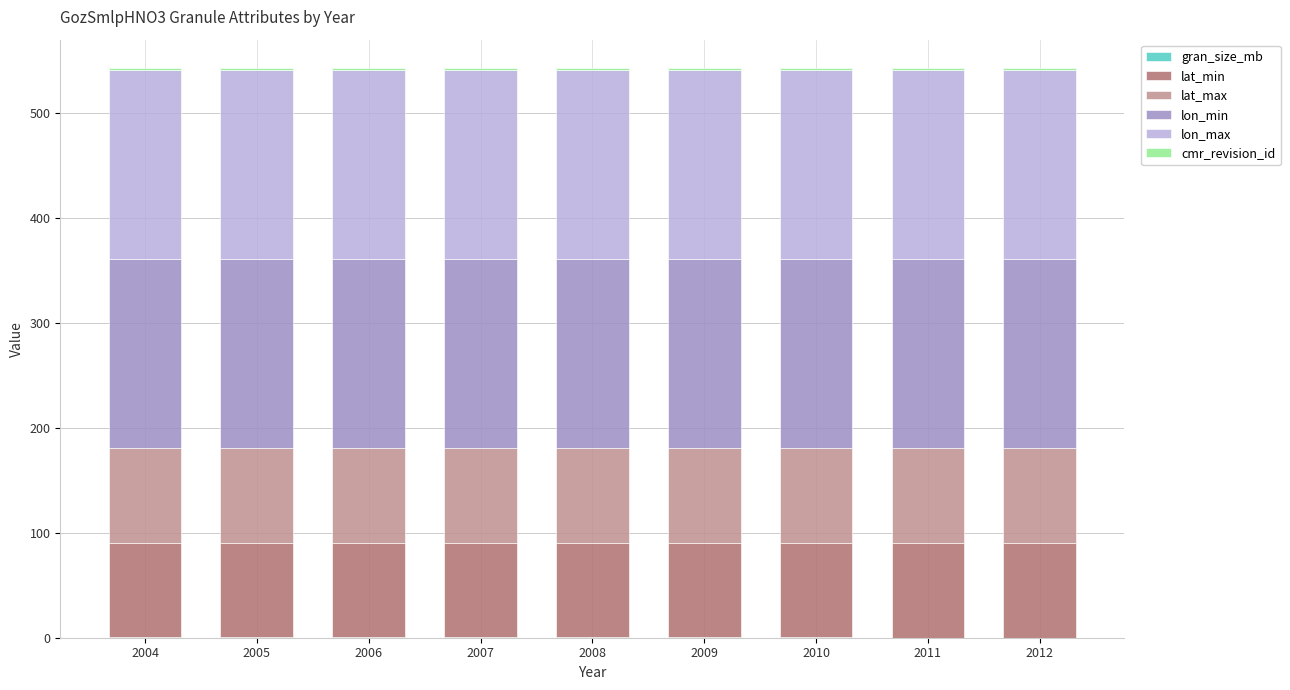

How many categories are shown in the chart?

9